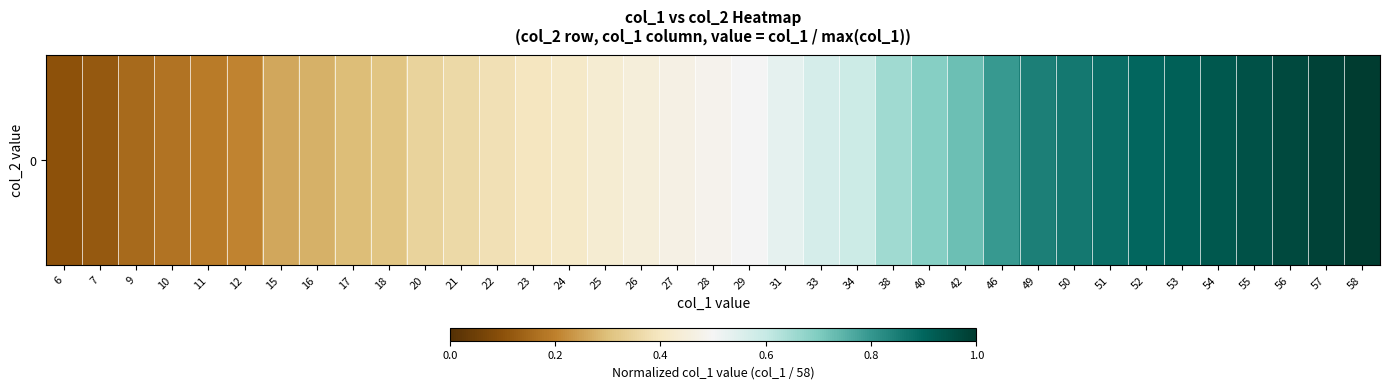

What is the smallest value displayed?

0.1